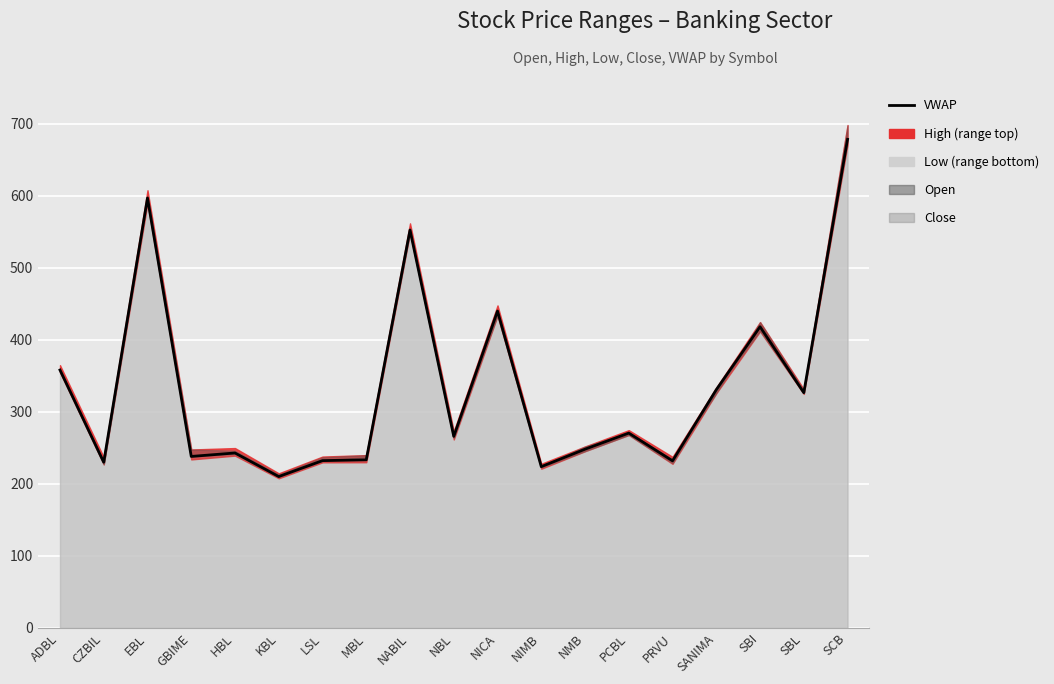

Rank the categories by value from highest to lowest.

SCB, EBL, NABIL, NICA, SBI, ADBL, SANIMA, SBL, PCBL, NBL, NMB, HBL, GBIME, MBL, LSL, PRVU, CZBIL, NIMB, KBL